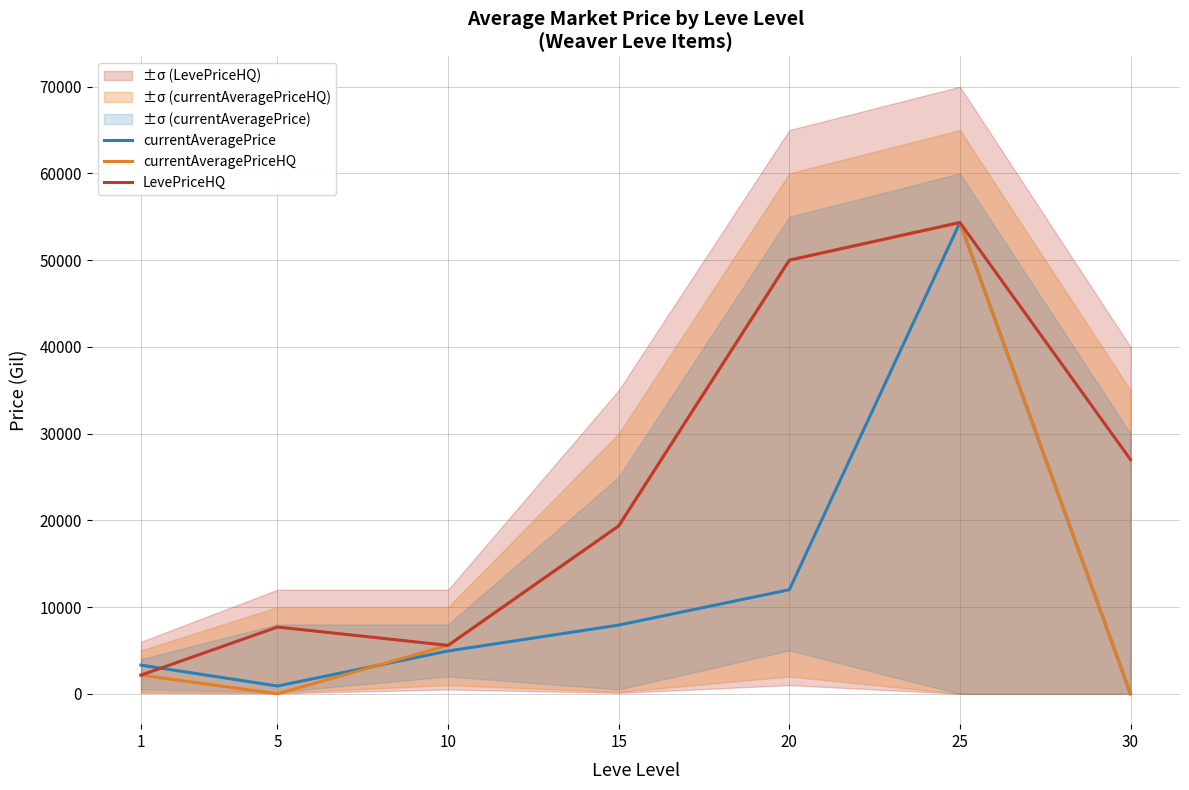

List the labels in order of currentAveragePriceHQ value, smallest first.

5, 30, 1, 10, 15, 20, 25